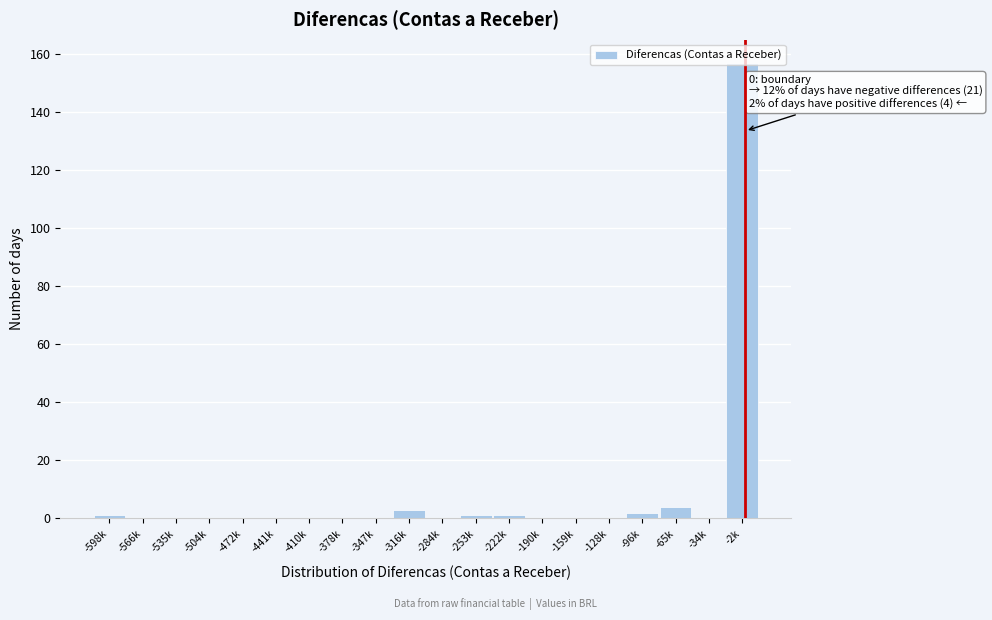

What is the maximum value shown in the chart?

157